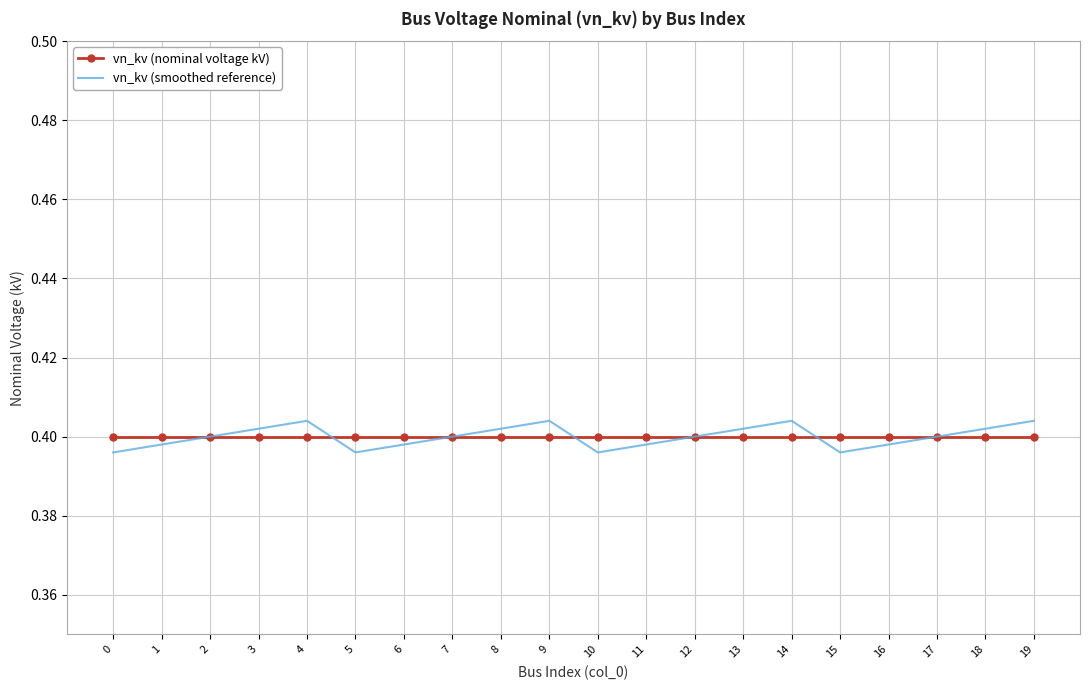

The value of vn_kv (nominal voltage kV) at 4 is 0.2. True or false?

False